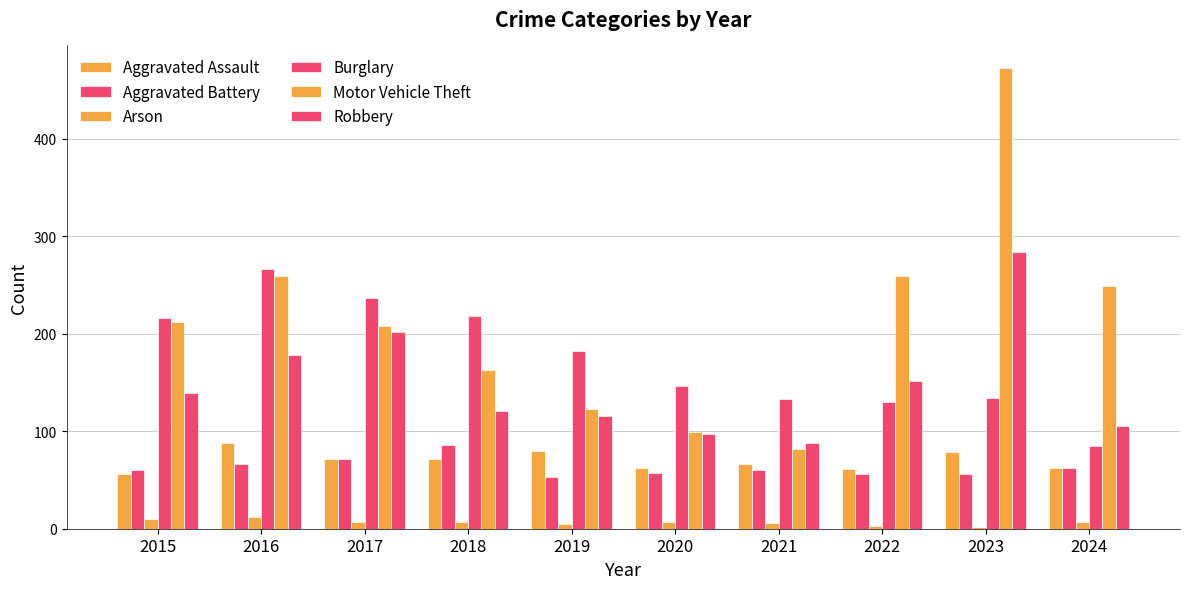

Which series has the largest total across all categories?

Motor Vehicle Theft